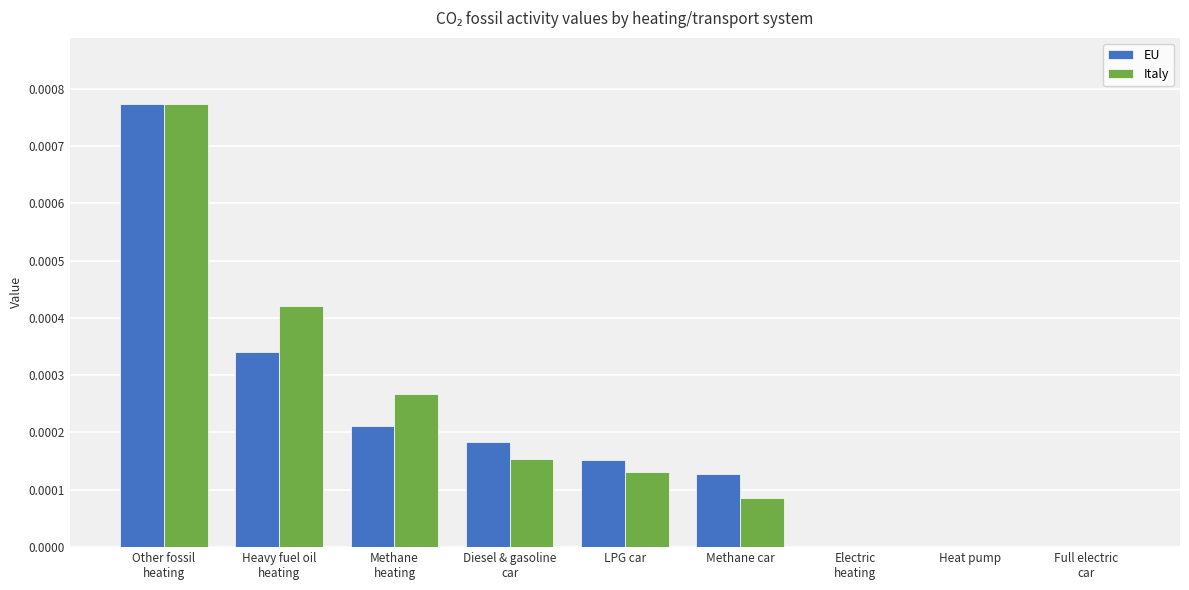

Is it true that Italy equals 0.0 at LPG car?

True